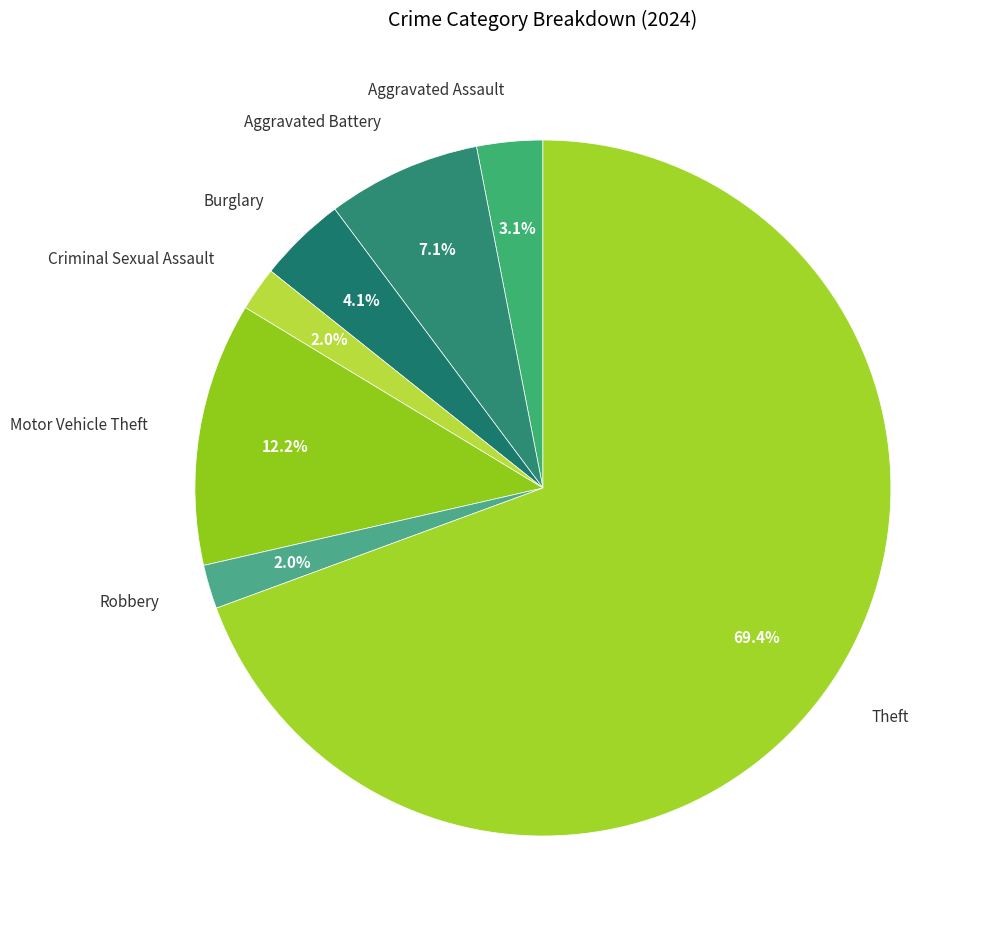

Which category has the smallest portion of the pie?

Criminal Sexual Assault